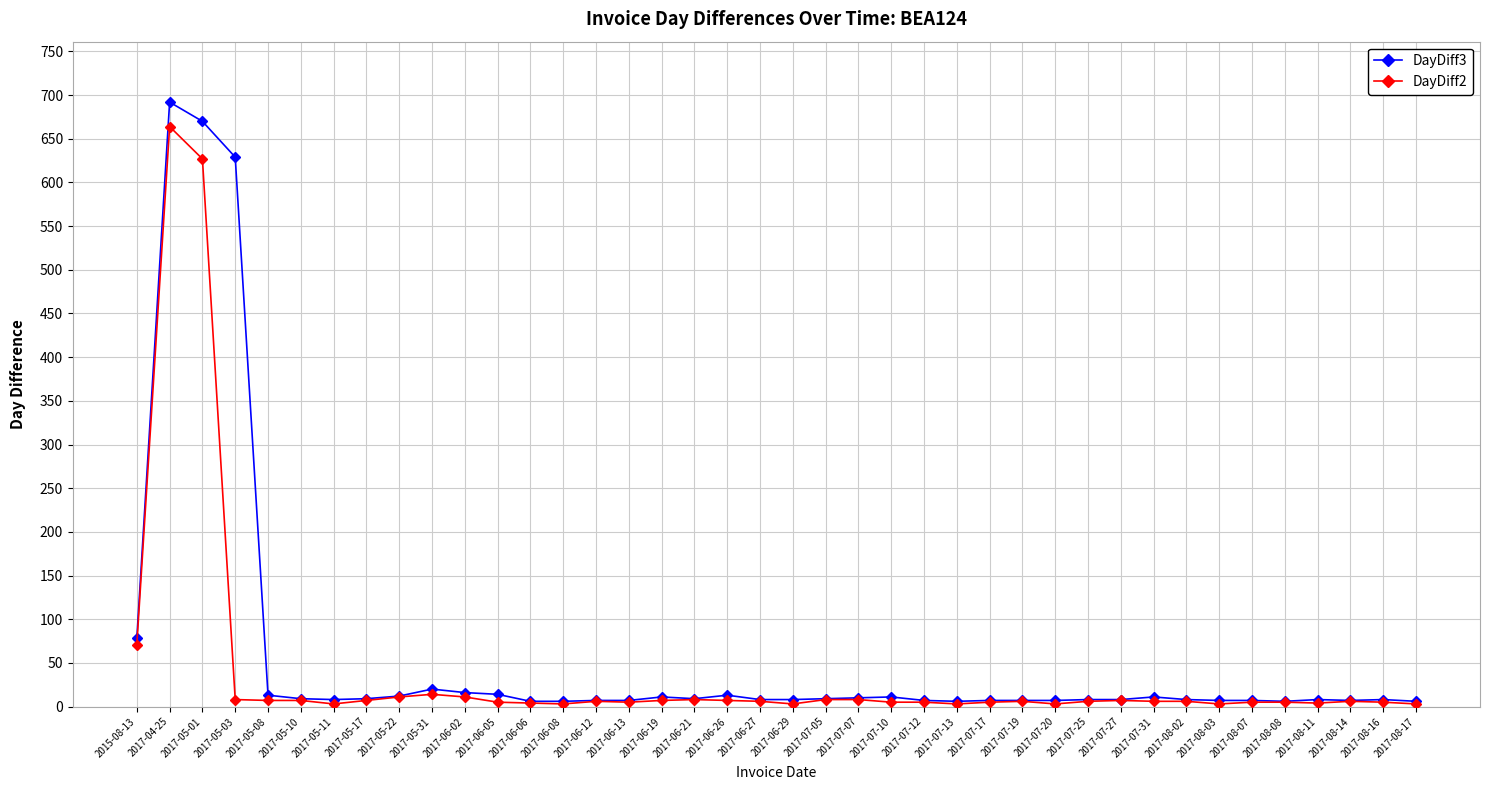

At which category is the sum across all series the highest?

2017-04-25